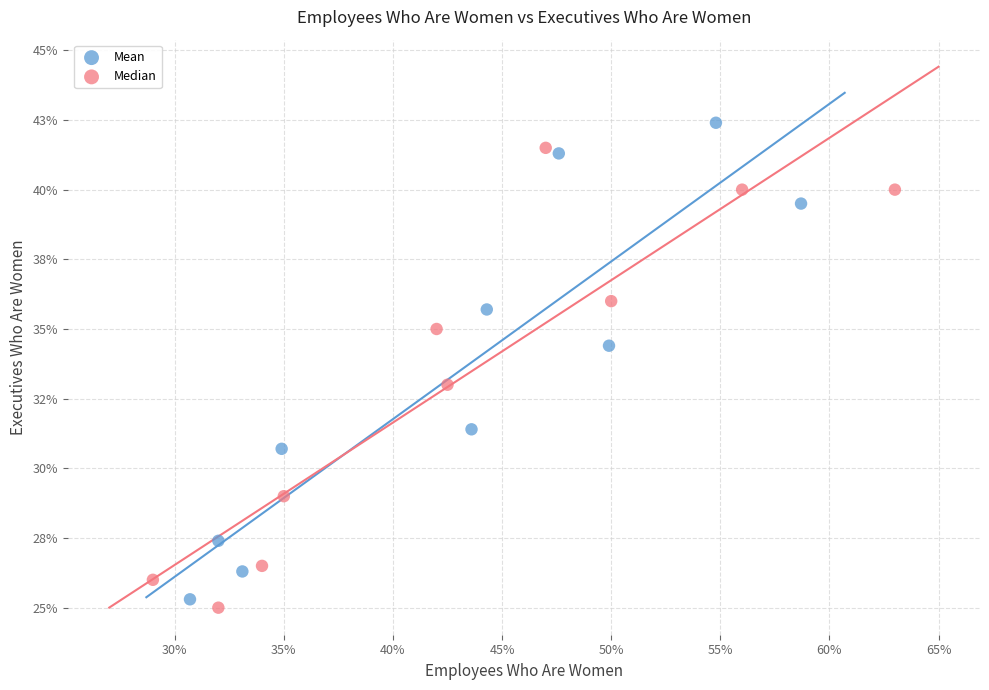

What are all the series names shown in the legend?

Mean, Median